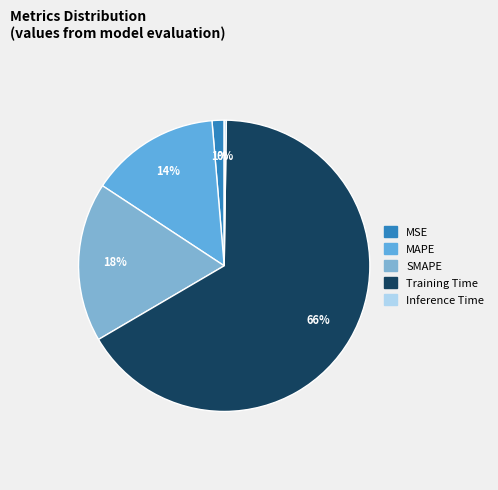

What portion of the pie excludes Training Time?

33.7%